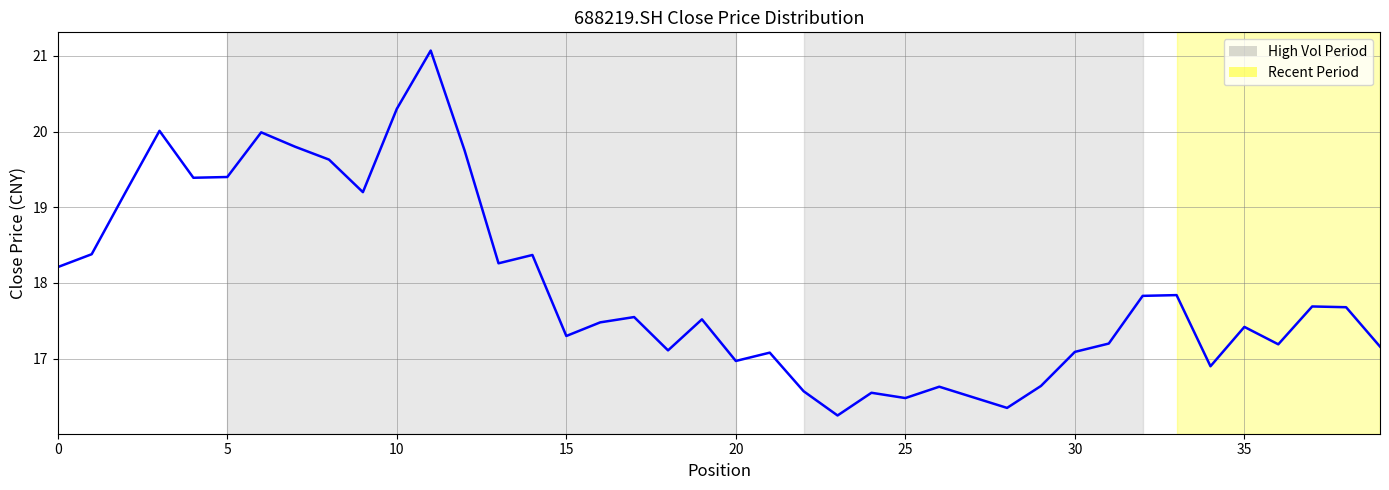

What is the maximum value shown in the chart?

21.1